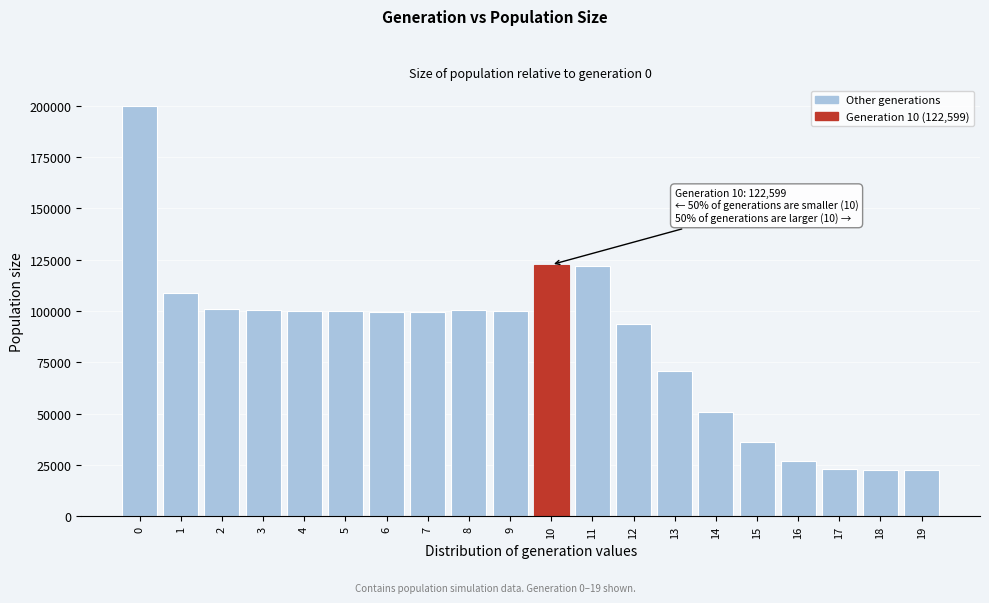

The value at 9 is 66799. True or false?

False